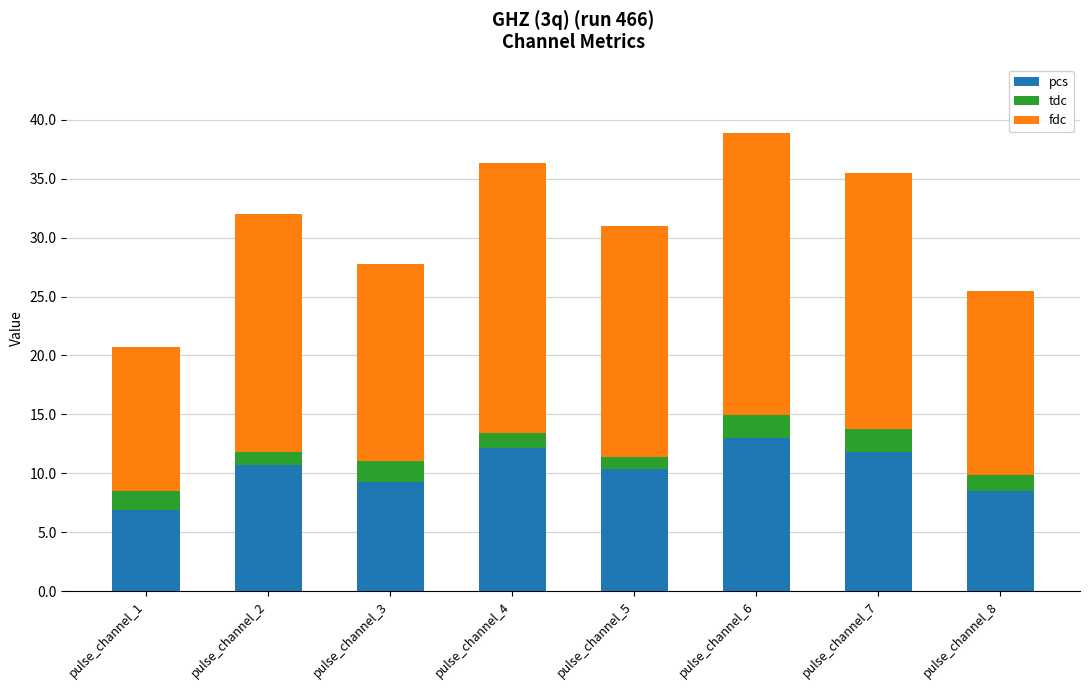

Count the number of categories in the chart.

8